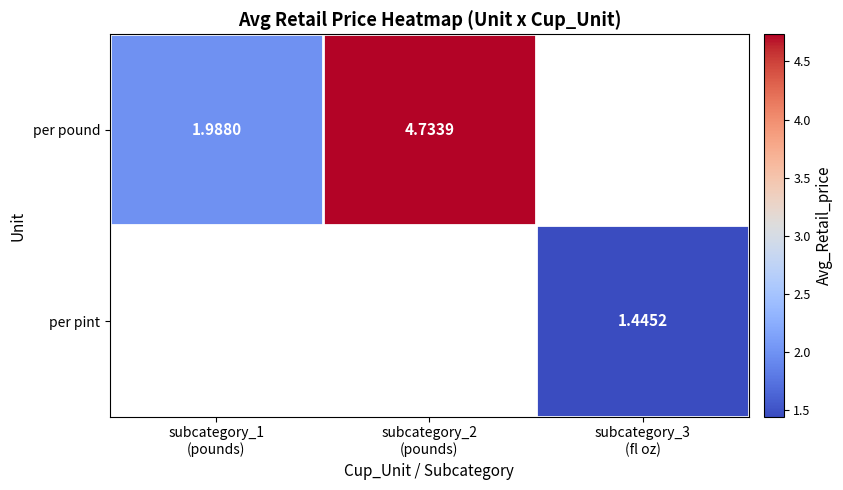

Which series has the widest spread of values?

per pound